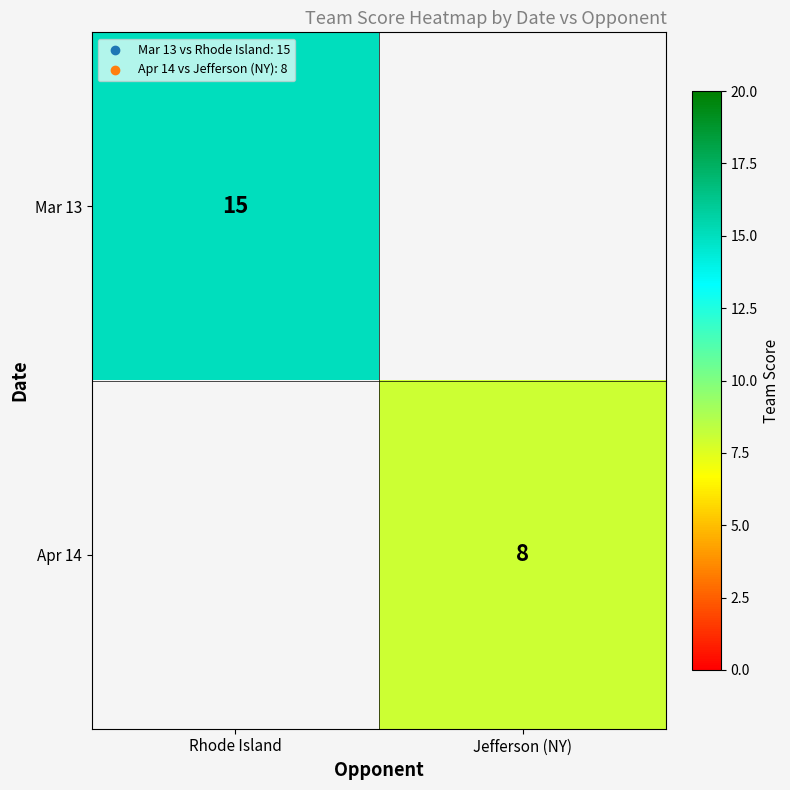

At how many categories does at least one series exceed 11?

1